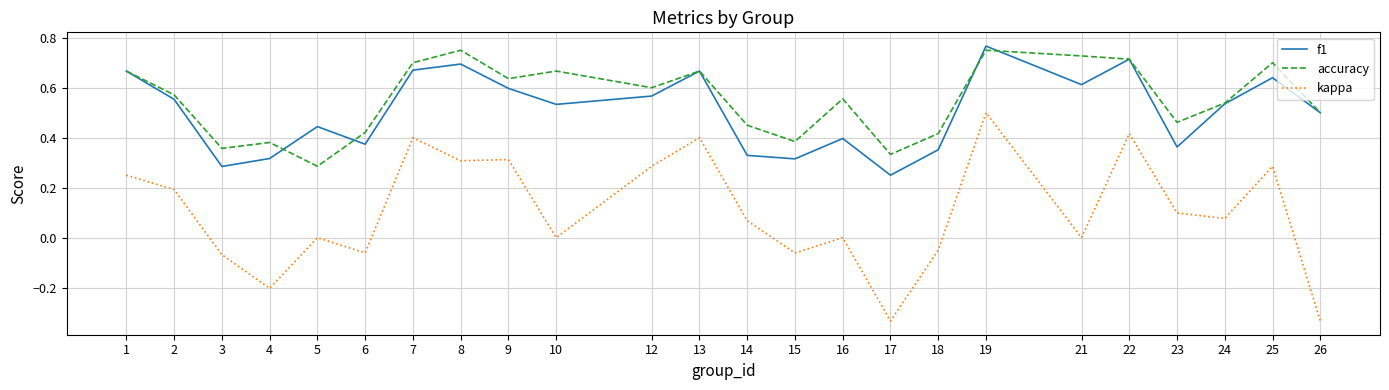

At which category is the sum across all series the highest?

19